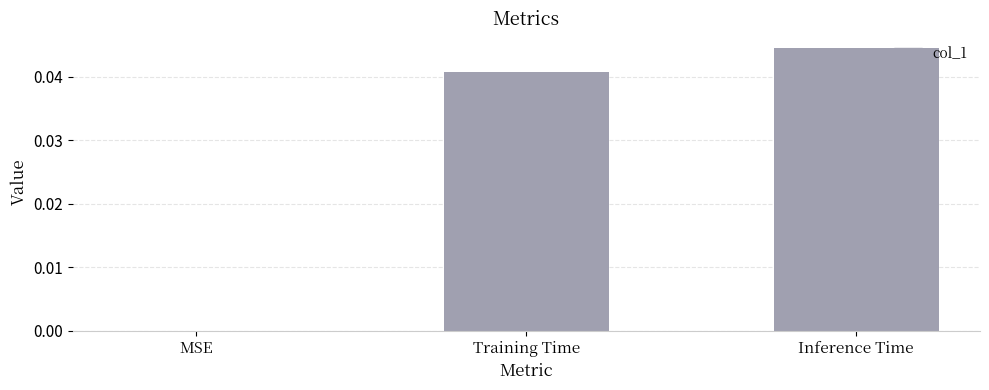

Between Training Time and Inference Time, which is larger?

Inference Time